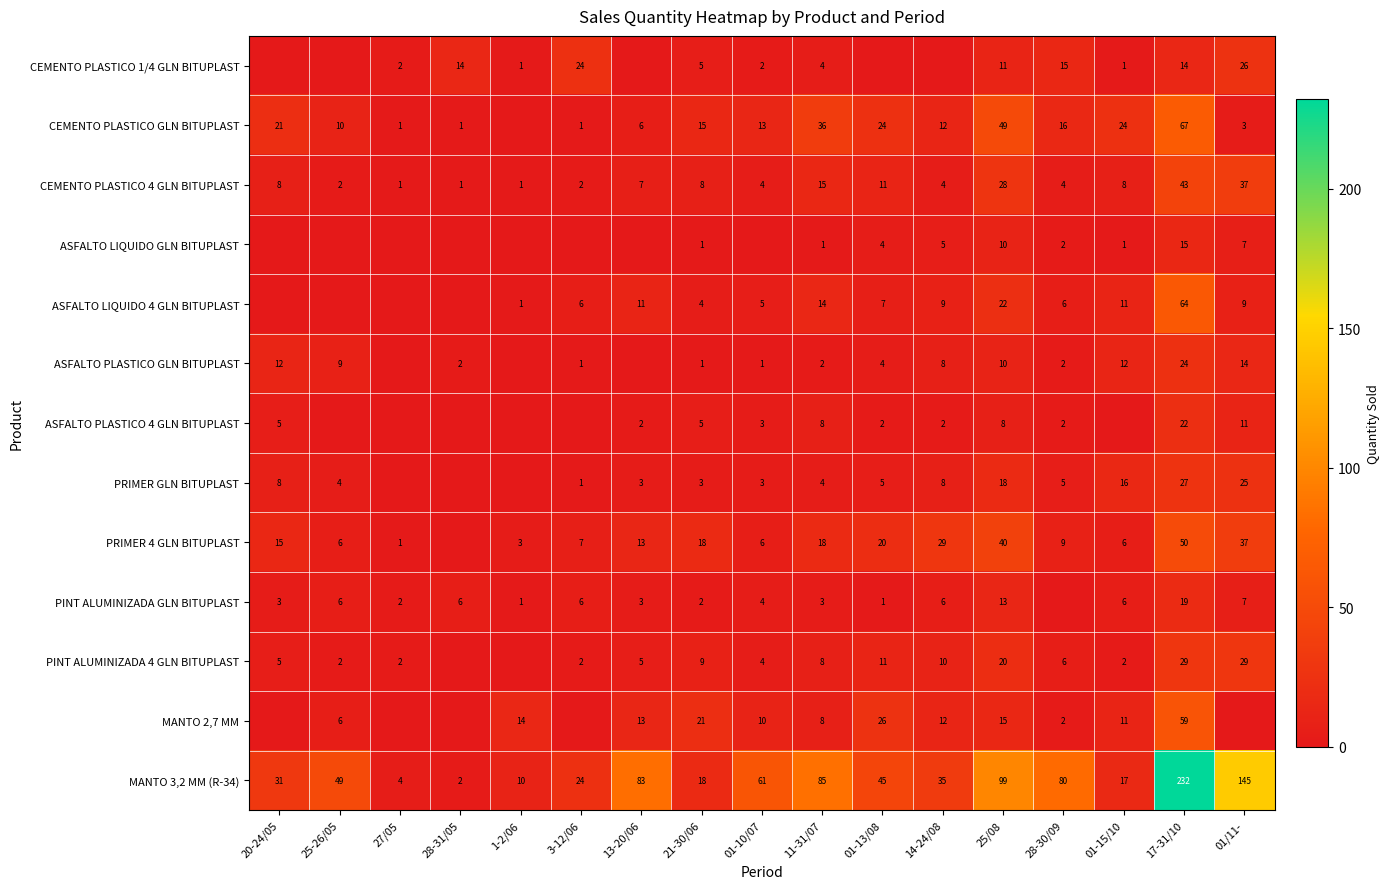

Is the value of ASFALTO LIQUIDO 4 GLN BITUPLAST at 01/11- greater than the value of ASFALTO LIQUIDO GLN BITUPLAST at 11-31/07?

Yes